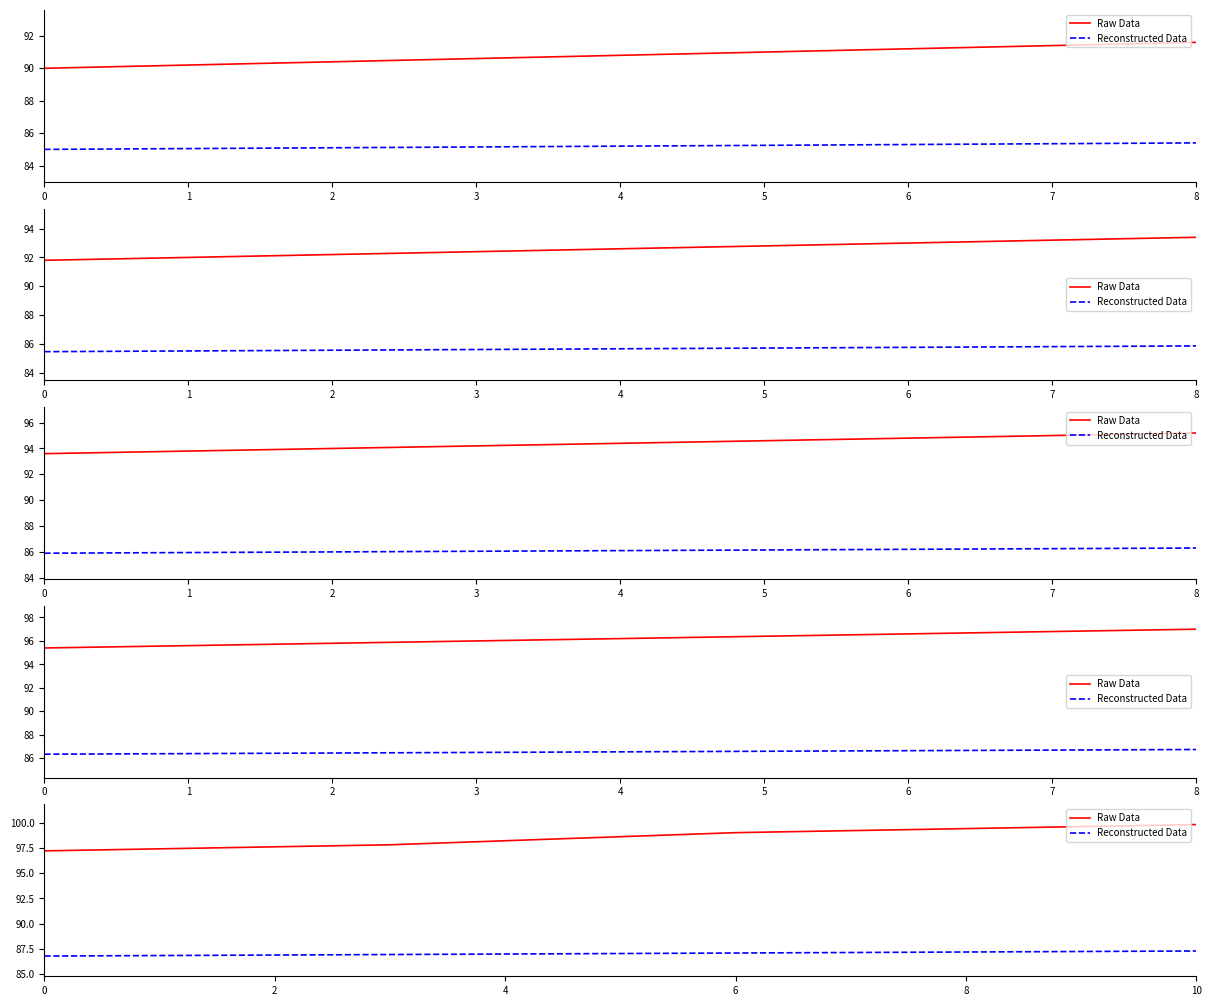

True or false: Reconstructed Data and Raw Data cross at least once.

False